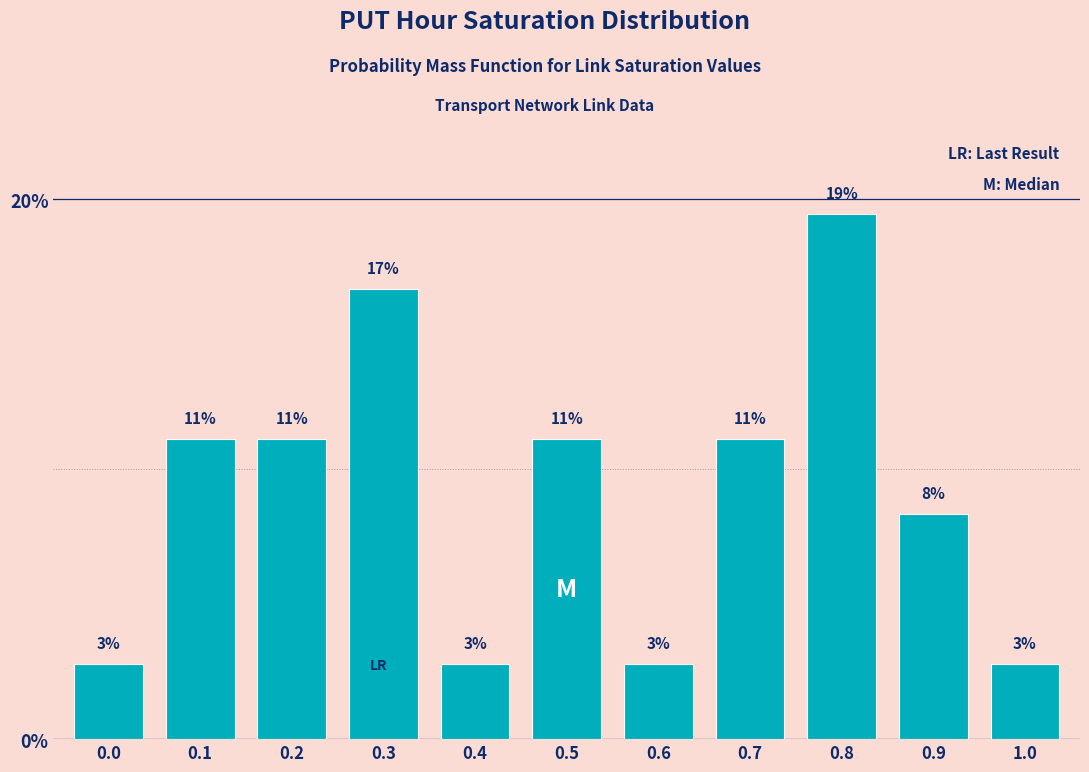

How many bars are there in total?

11